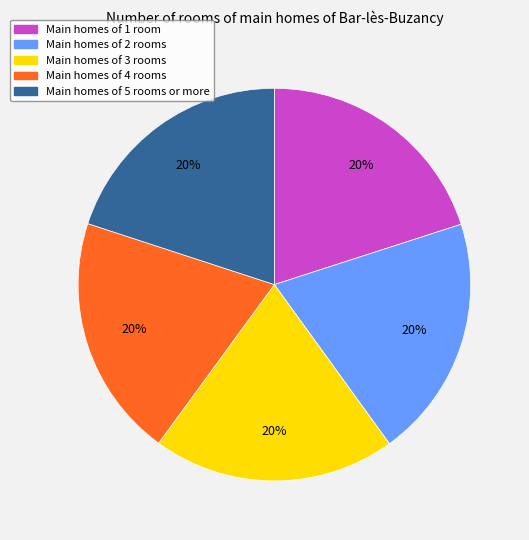

Does any single category account for the majority?

No